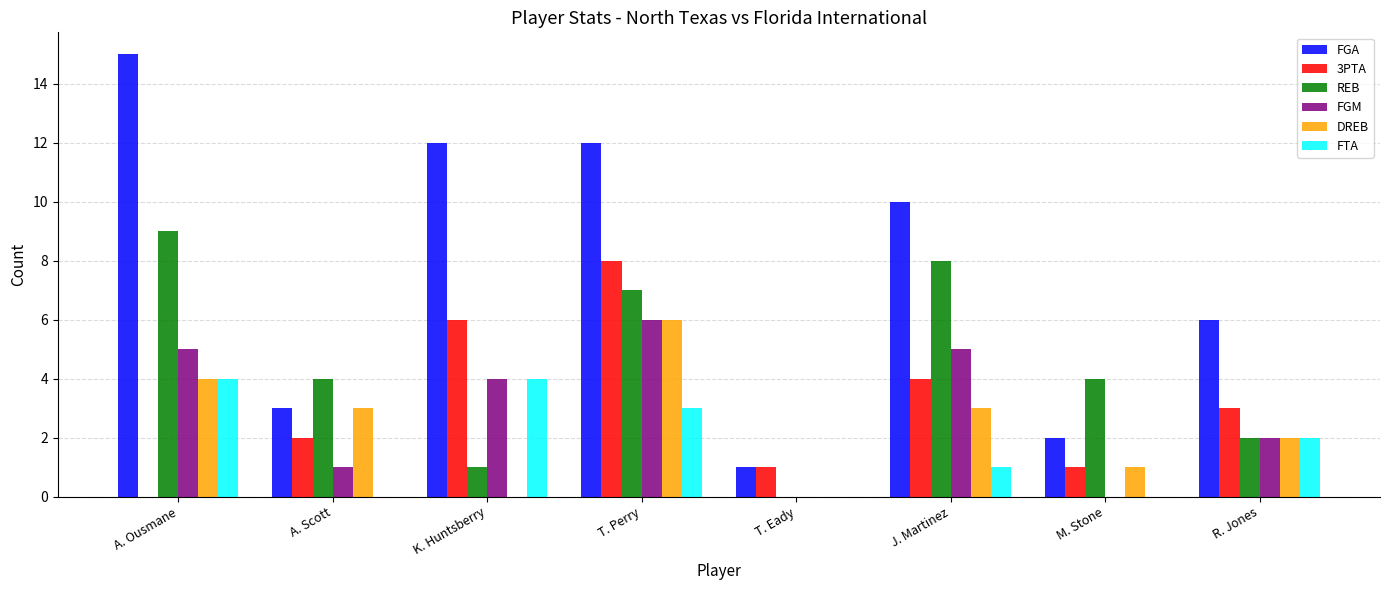

Are the bars grouped side by side (vs. stacked)?

Yes